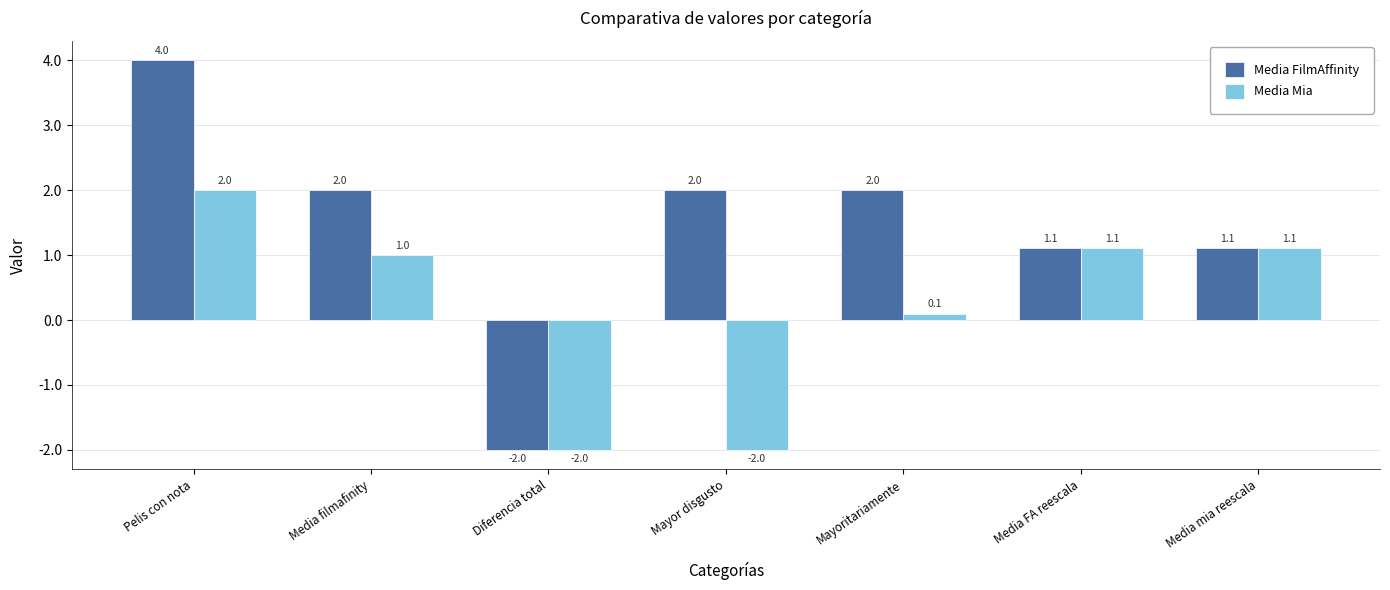

Reading left to right, what are all the values shown in this chart?

Media FilmAffinity: 4.0	2.0	-2.0	2.0	2.0	1.1	1.1
Media Mia: 2.0	1.0	-2.0	-2.0	0.1	1.1	1.1